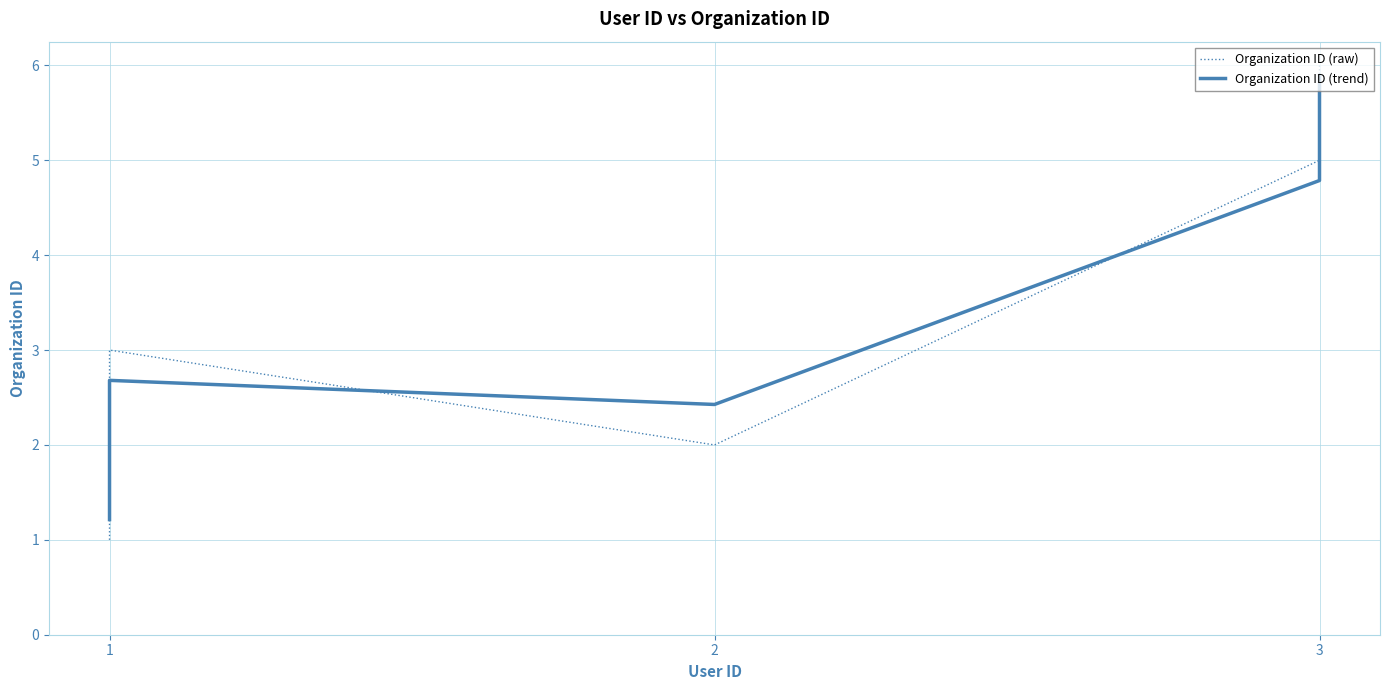

List the series in order of their peak value, lowest first.

Organization ID (trend), Organization ID (raw)